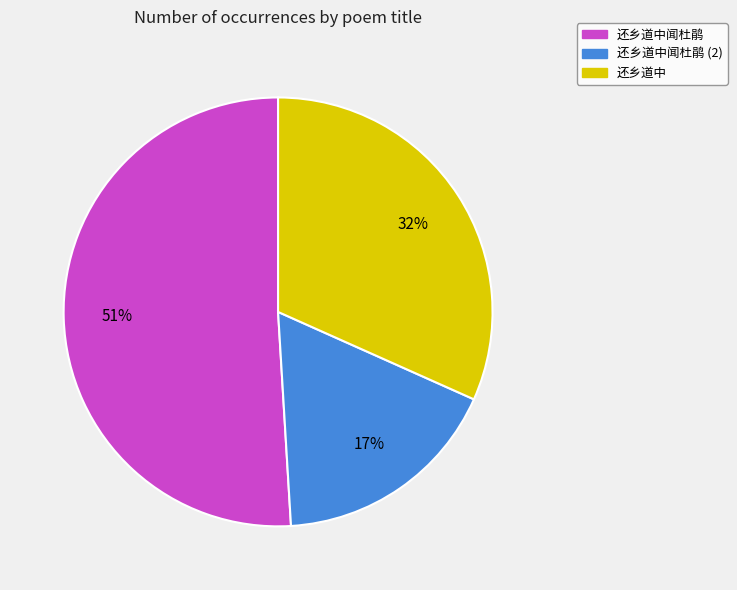

Is there any slice that represents more than half of the pie?

Yes